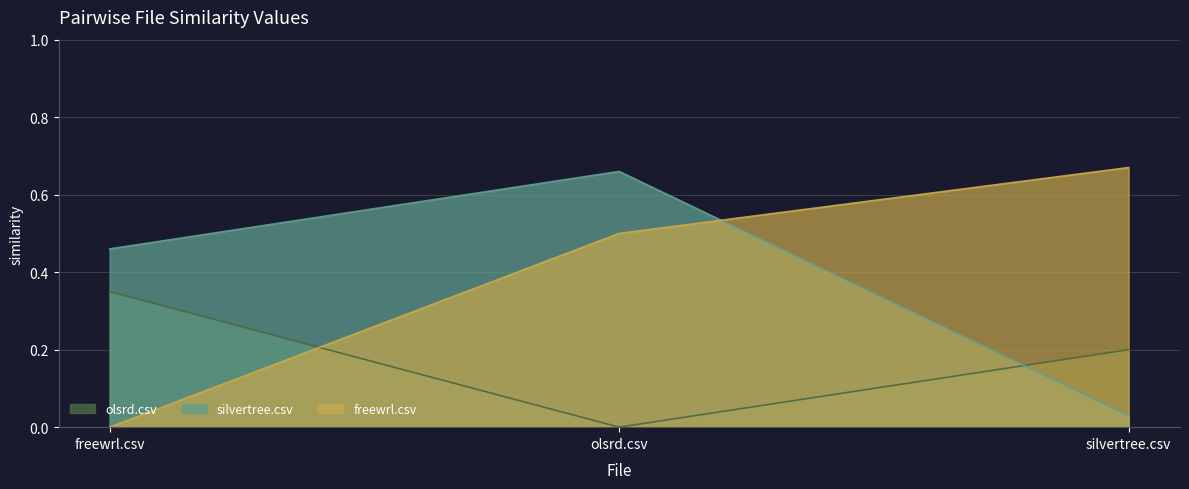

What is the total value across all series at silvertree.csv?

0.9